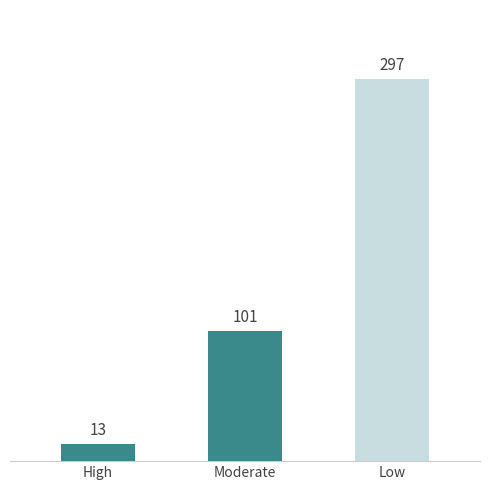

The value at Moderate is 101. True or false?

True